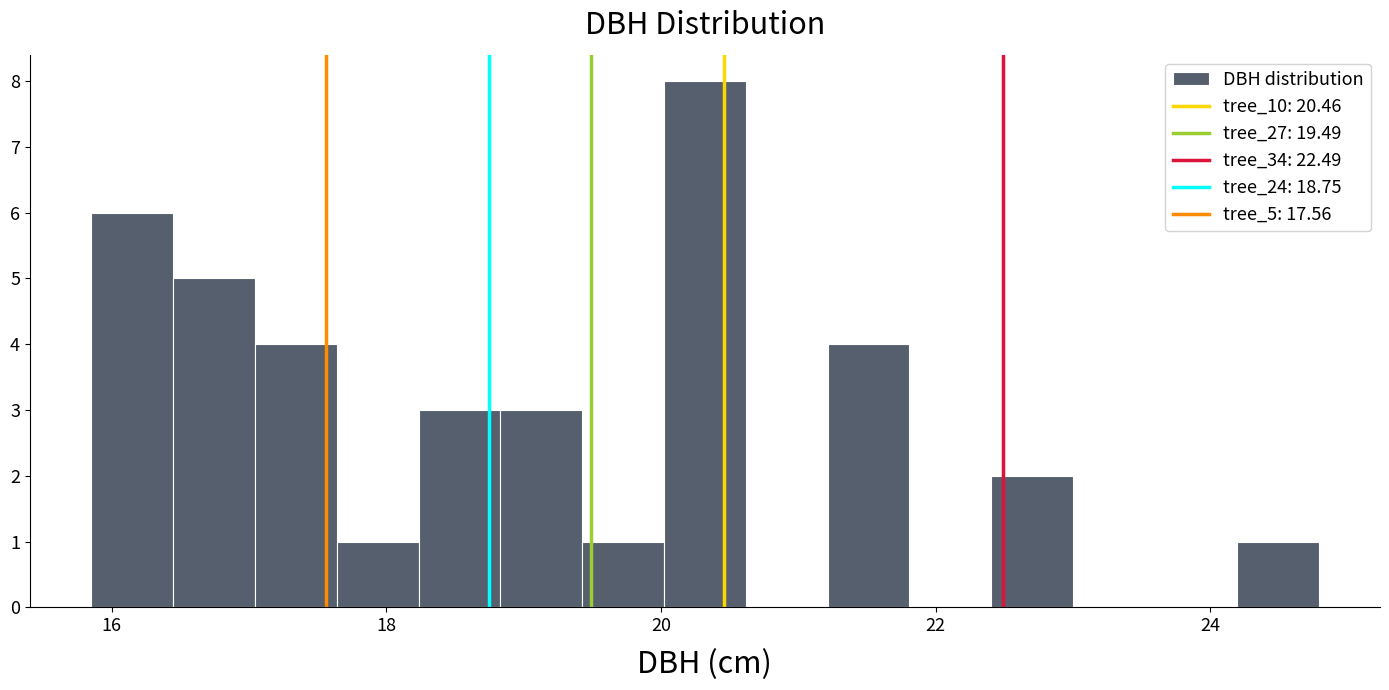

Read against the x-axis, roughly where is the centre of the tallest bar?

20.4